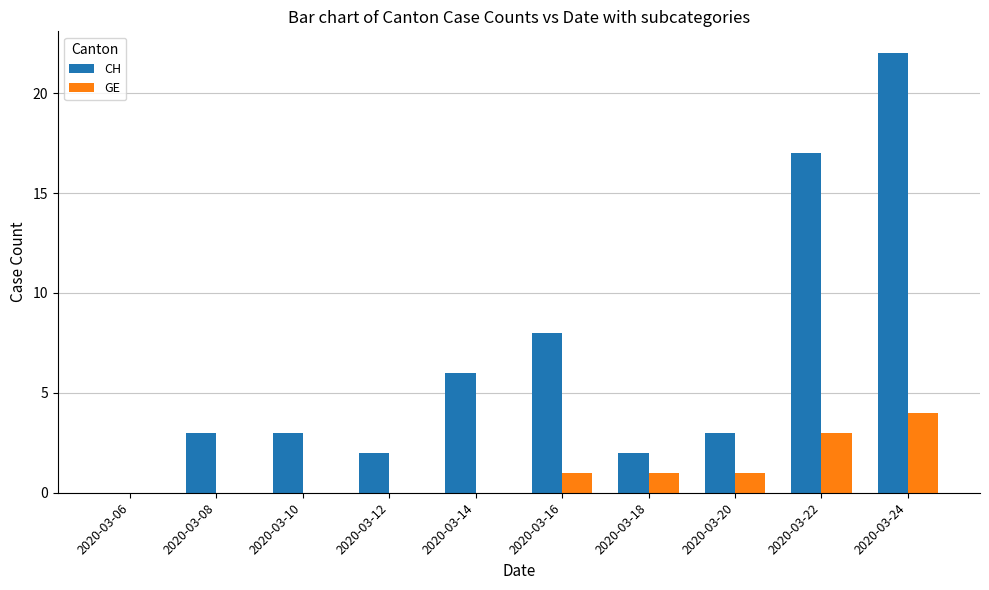

Reading left to right, what are all the values shown in this chart?

CH: 2020-03-06=0	2020-03-08=3	2020-03-10=3	2020-03-12=2	2020-03-14=6	2020-03-16=8	2020-03-18=2	2020-03-20=3	2020-03-22=17	2020-03-24=22
GE: 2020-03-06=0	2020-03-08=0	2020-03-10=0	2020-03-12=0	2020-03-14=0	2020-03-16=1	2020-03-18=1	2020-03-20=1	2020-03-22=3	2020-03-24=4